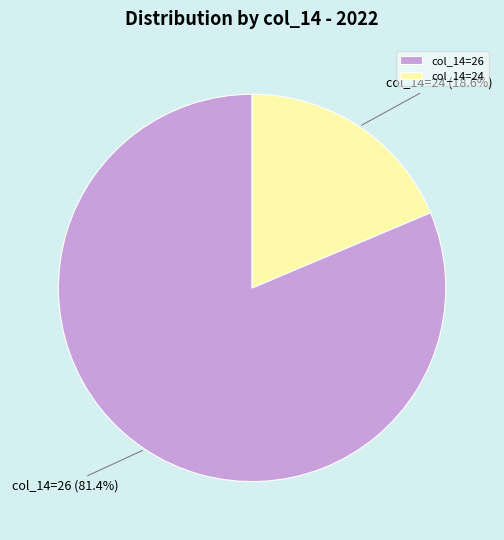

What is the largest slice in the pie chart?

col_14=26